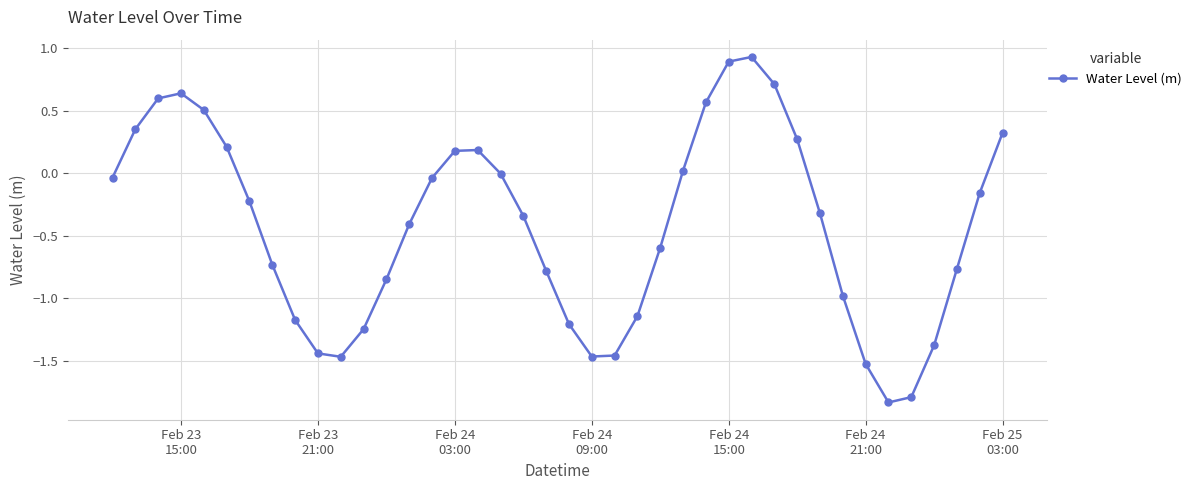

How many points are lower than both their immediate neighbors (excluding endpoints)?

3